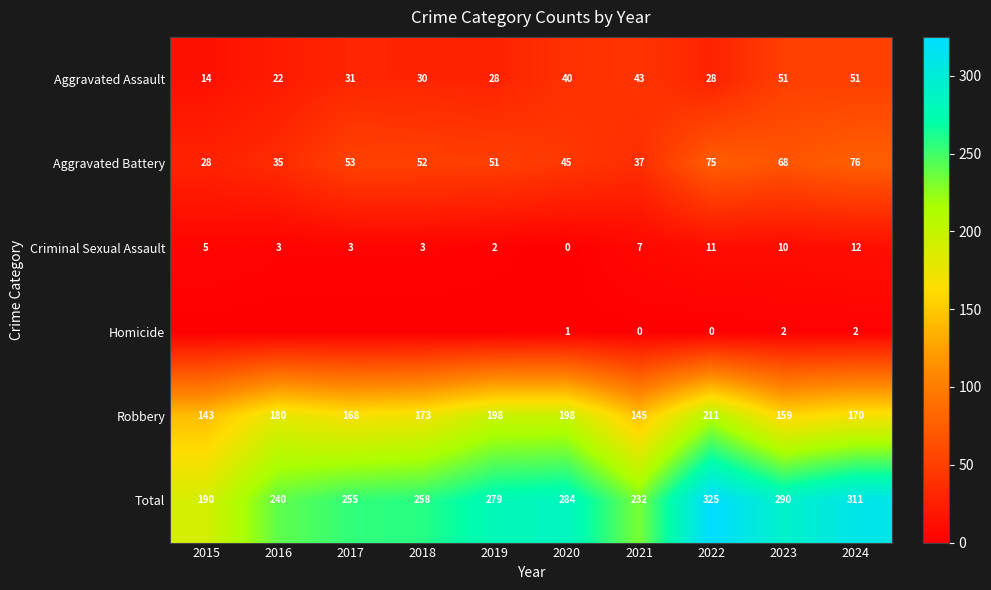

Read the Total value at 2020.

284